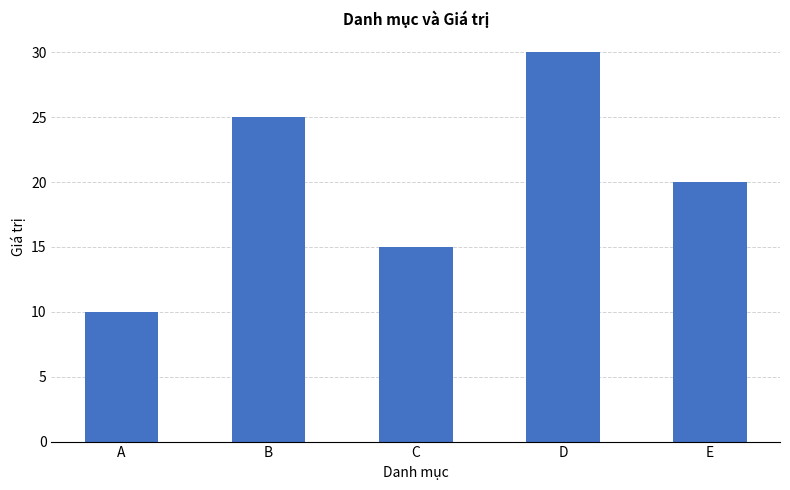

Rank the categories by value from highest to lowest.

D, B, E, C, A